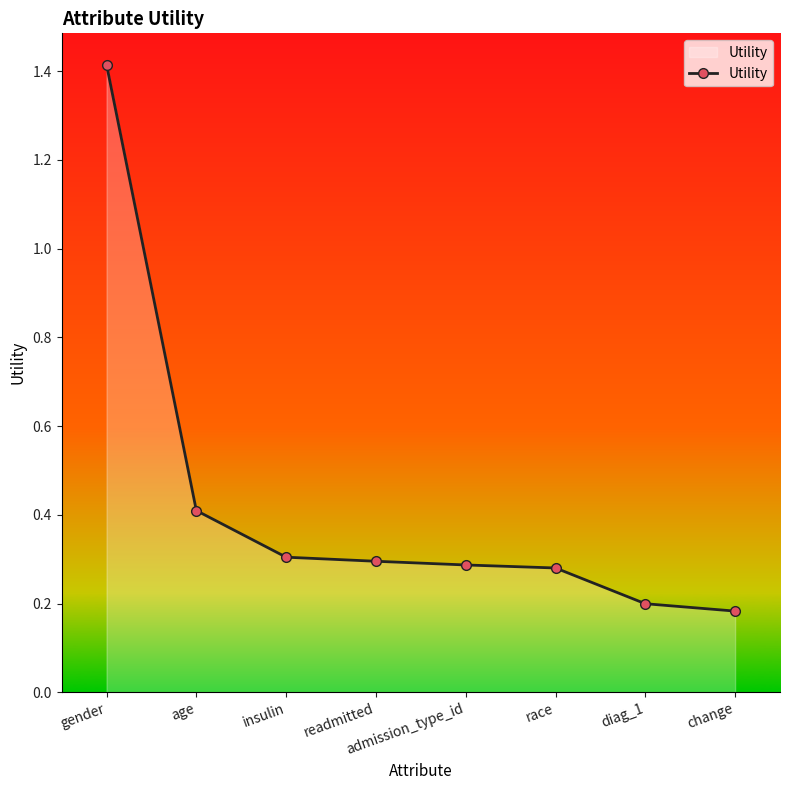

Between age and change, which is larger?

age